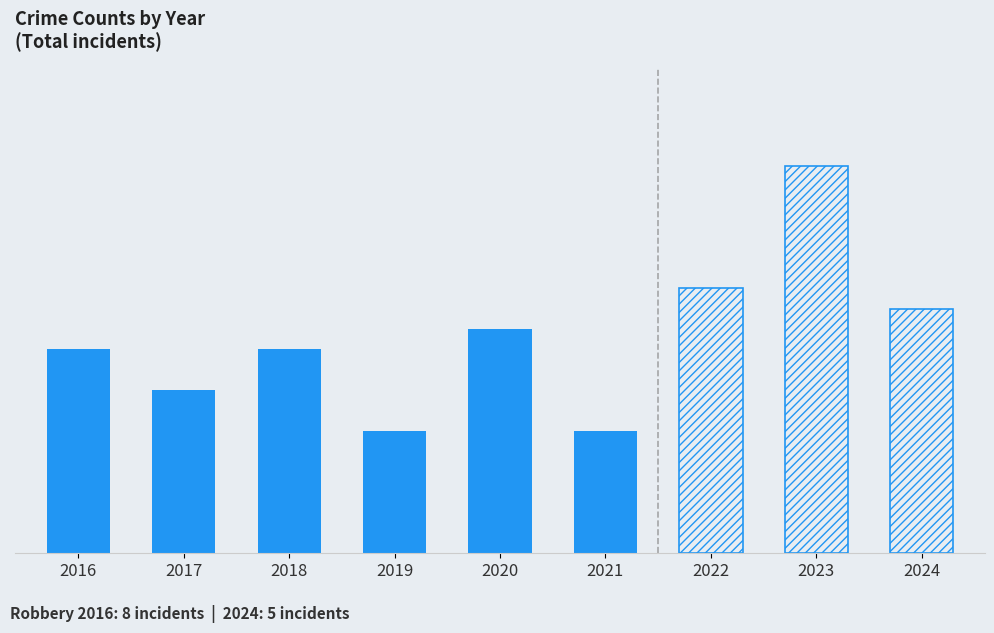

The value of Robbery at 2021 is 2. True or false?

False